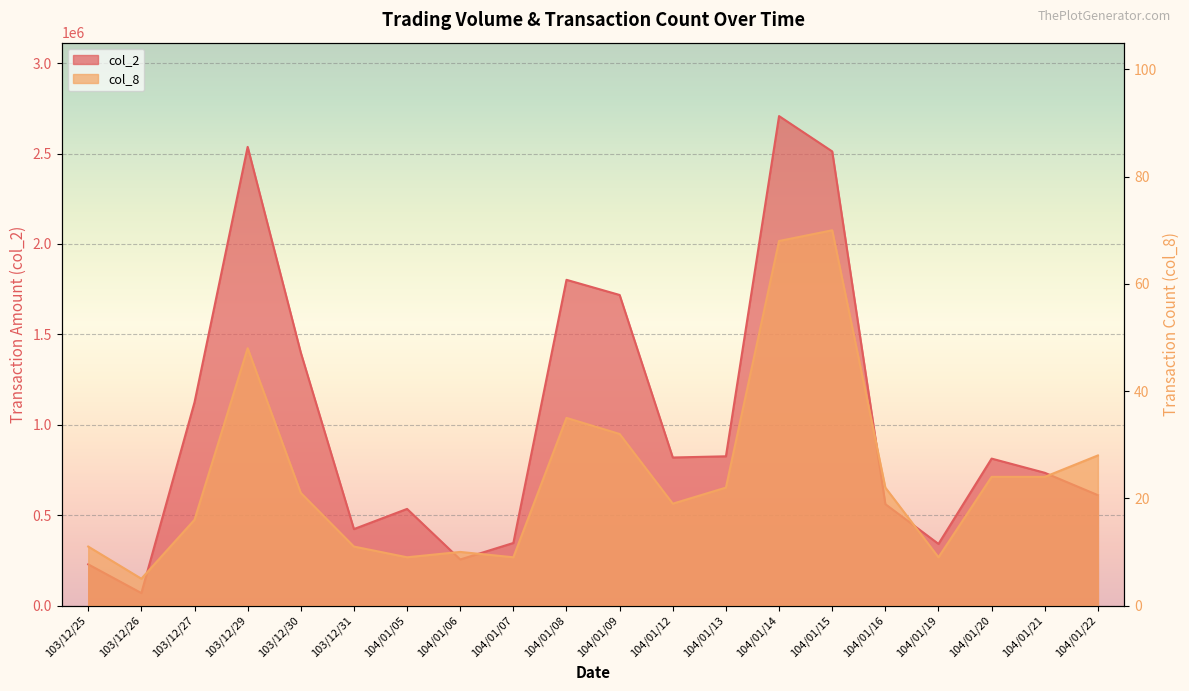

True or false: col_2 has a value of 1520070 at 104/01/14.

False